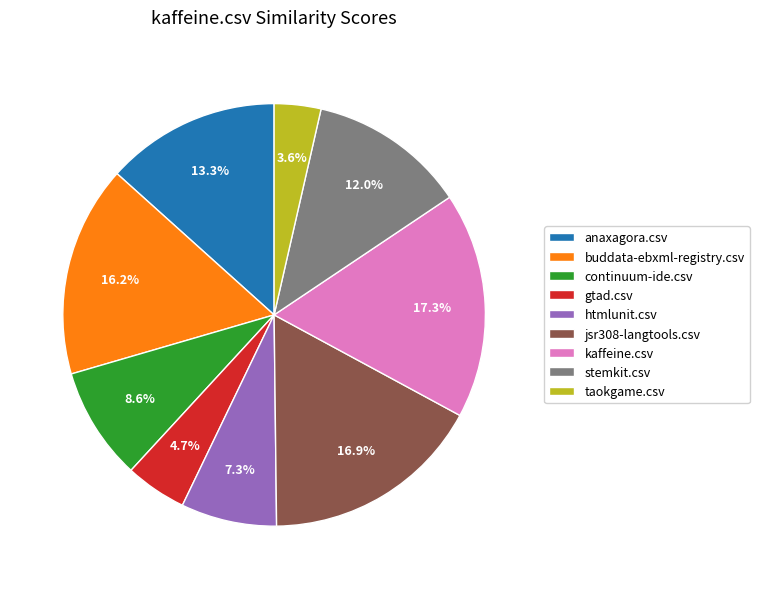

How many segments does this pie chart have?

9